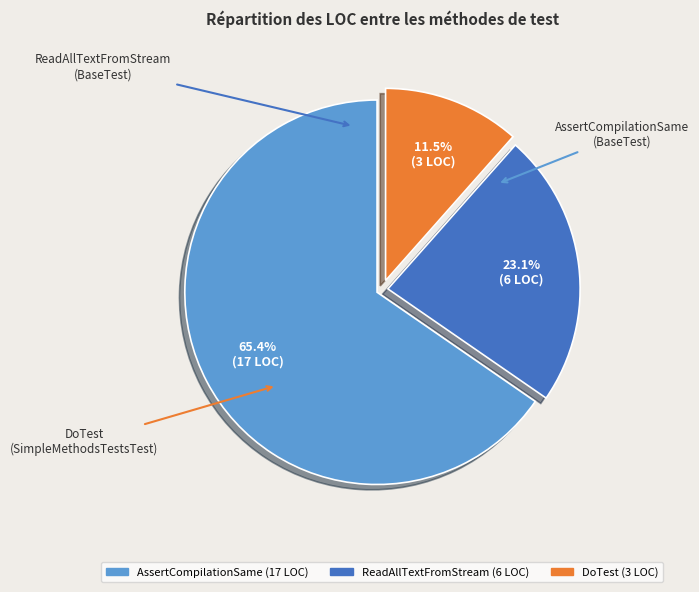

Do DoTest and AssertCompilationSame together represent more than half of the pie?

Yes